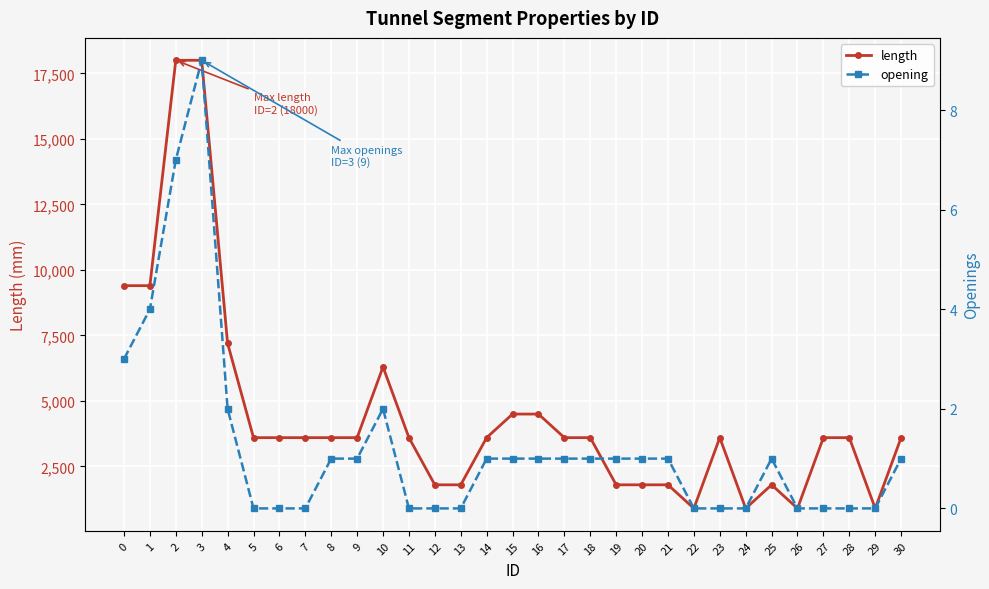

Which series has the largest total across all categories?

length